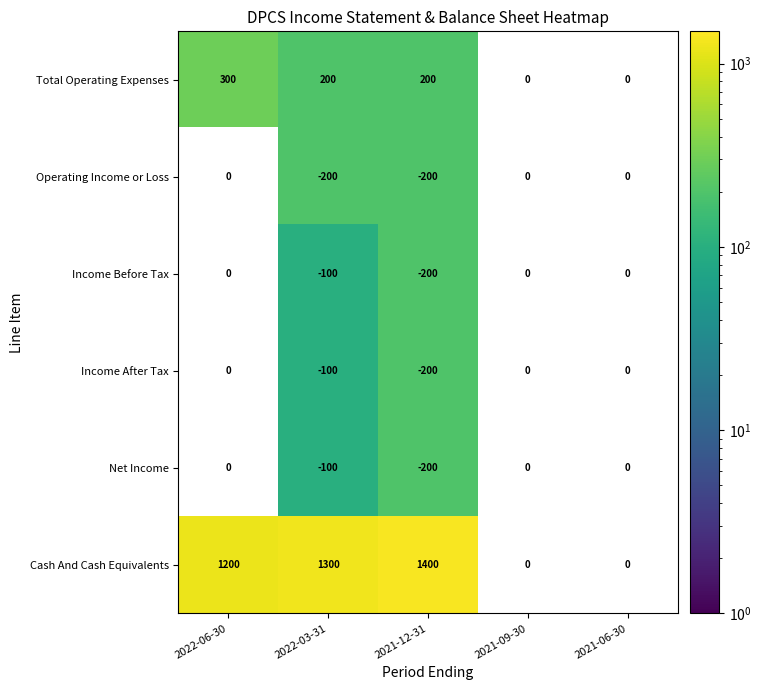

What is the spread (max minus min) of values at 2021-12-31?

1600